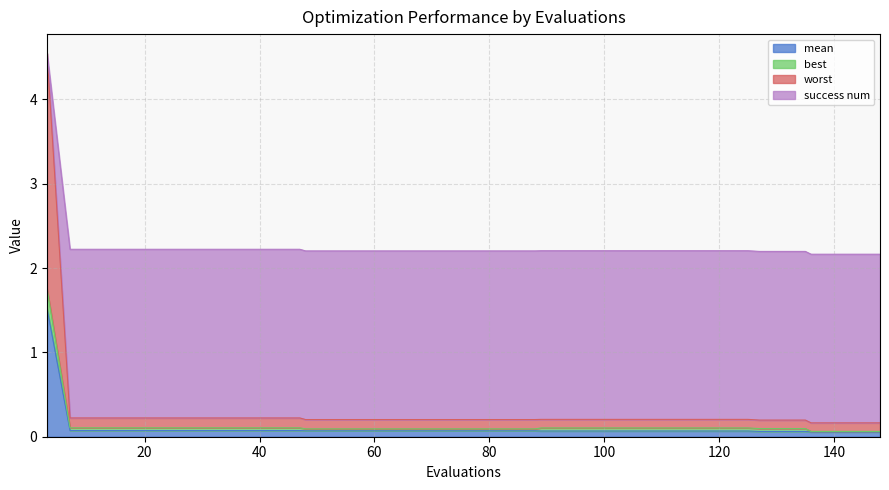

The value of worst at 125 is 0.3. True or false?

False